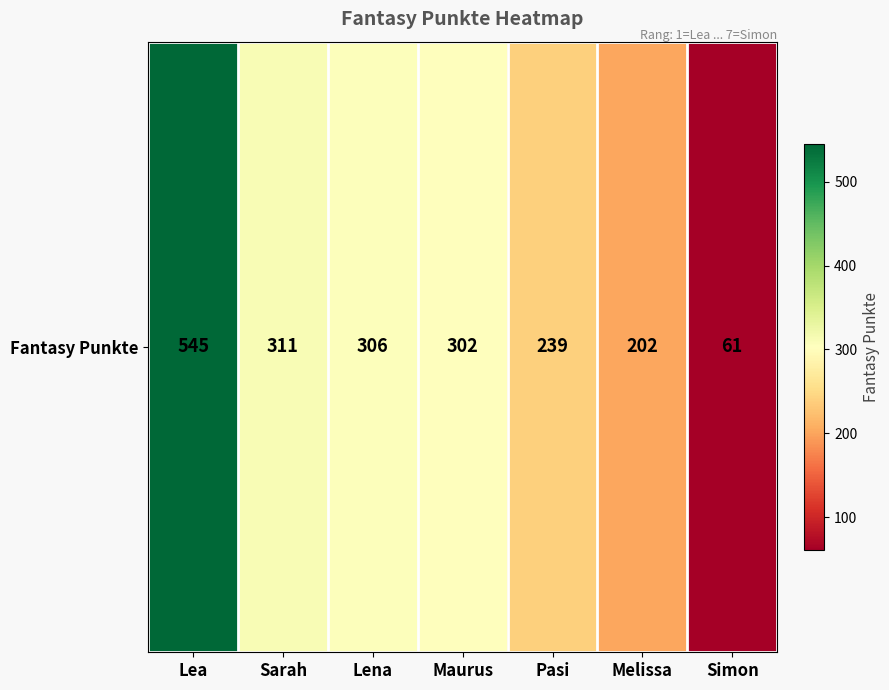

What is the approximate value at Maurus, to the nearest 10?

300